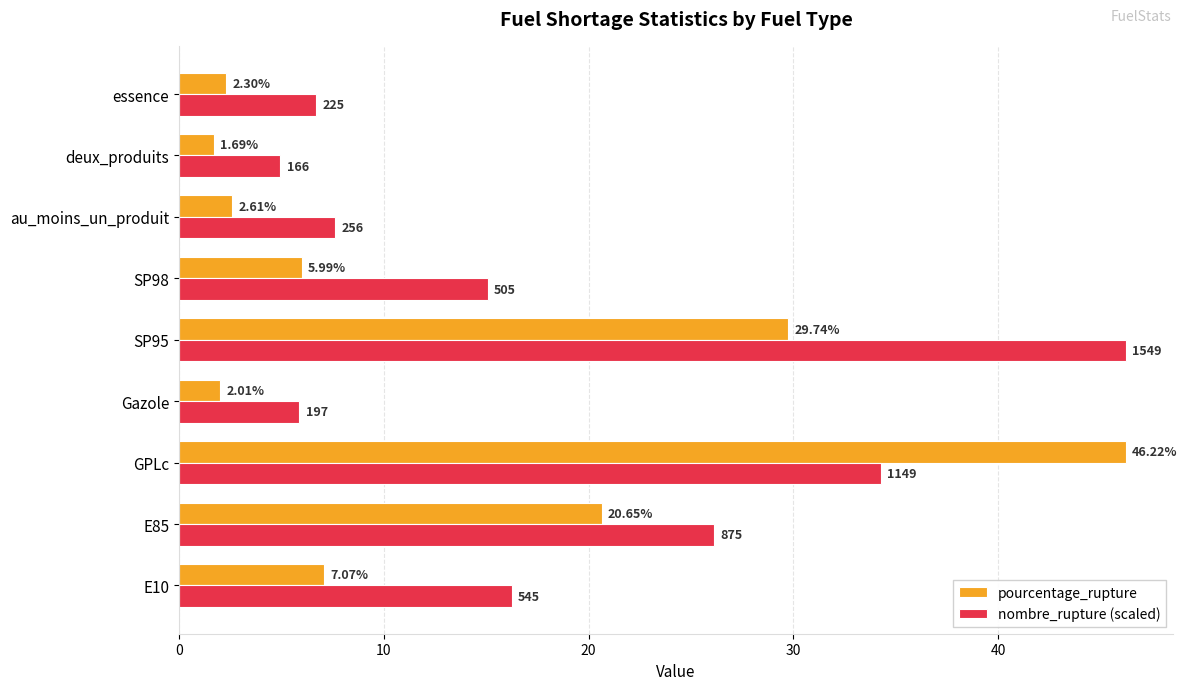

At which label does nombre_rupture (scaled) reach its minimum?

deux_produits